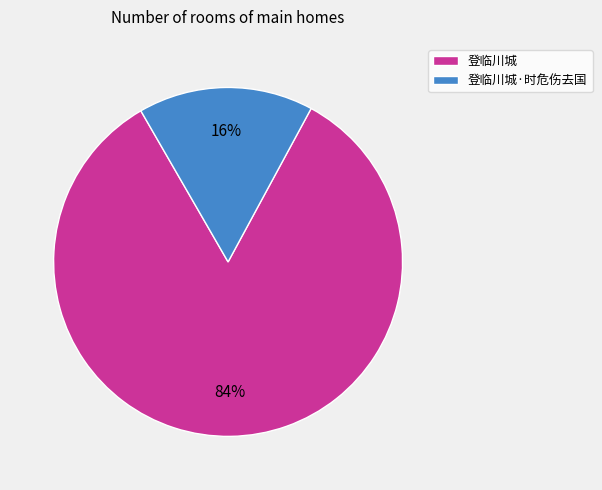

To the nearest percent, what is the difference between the 登临川城 and 登临川城·时危伤去国 slice percentages?

68%